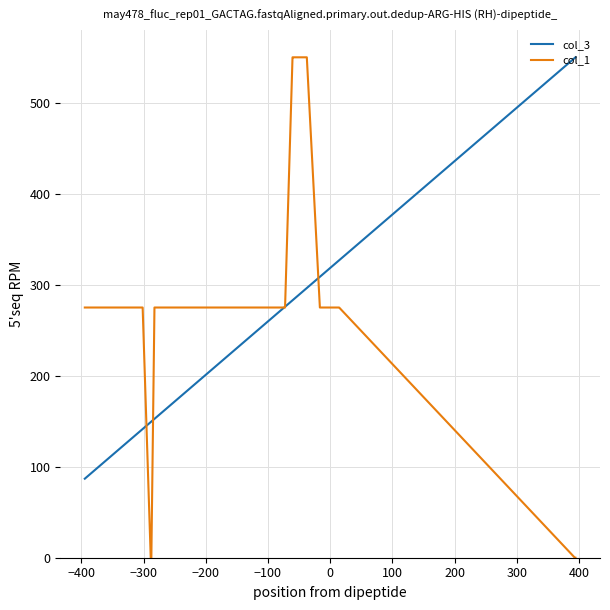

Reading left to right, what are all the values shown in this chart?

col_3: 86.9	95.7	98.6	103.3	104.5	109.2	109.2	115.0	141.5	149.1	149.7	152.6	152.6	152.6	152.6	155.5	164.9	168.5	168.5	204.3	257.7	272.9	275.9	282.9	283.5	283.5	285.3	296.4	308.8	308.8	312.9	315.8	315.8	316.4	320.5	326.4	326.9	549.4	550.0	550.0
col_1: 275.0	275.0	275.0	275.0	275.0	275.0	275.0	275.0	275.0	0.0	0.0	275.0	275.0	275.0	275.0	275.0	275.0	275.0	275.0	275.0	275.0	275.0	275.0	550.0	550.0	550.0	550.0	550.0	275.0	275.0	275.0	275.0	275.0	275.0	275.0	275.0	275.0	0.0	0.0	0.0